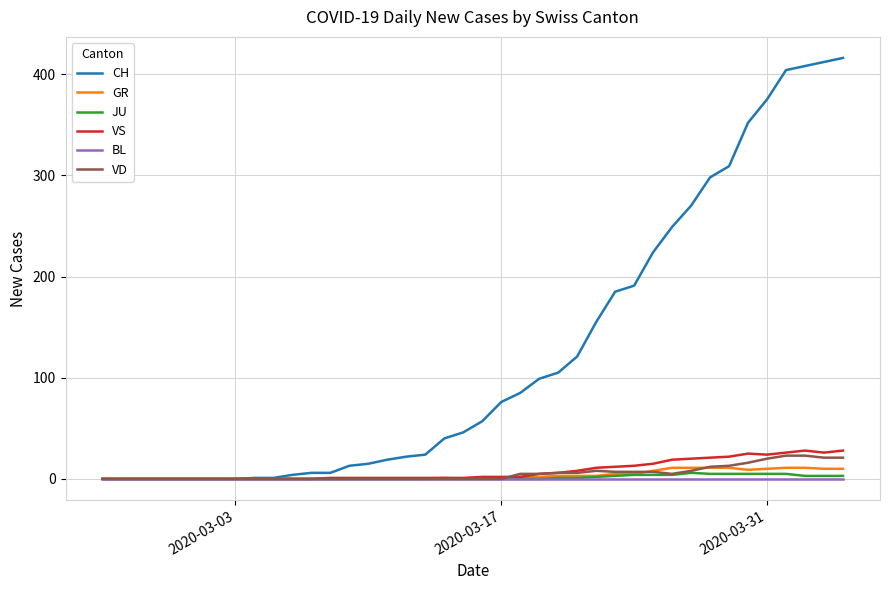

Which series has the largest total across all categories?

CH